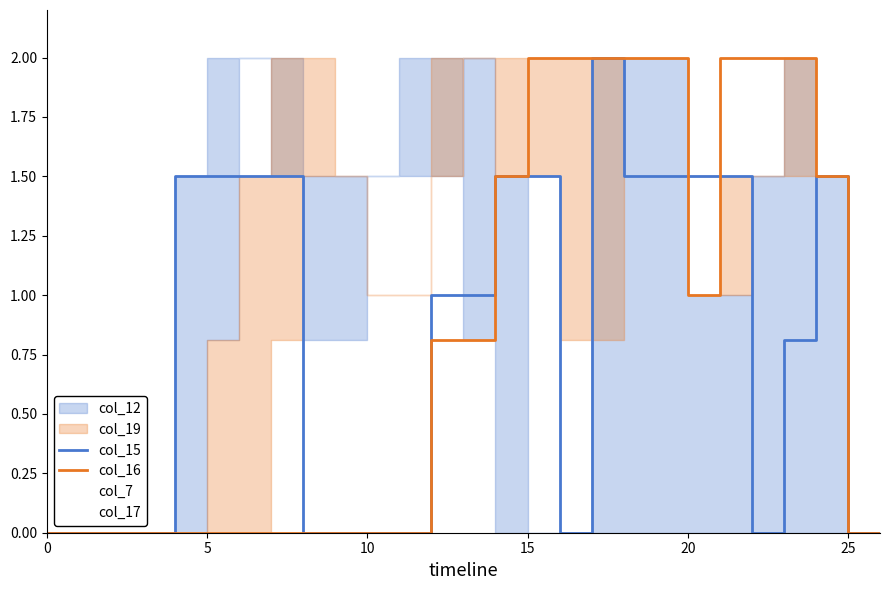

What is the sum of the col_16 values at 21 and 17?

4.0